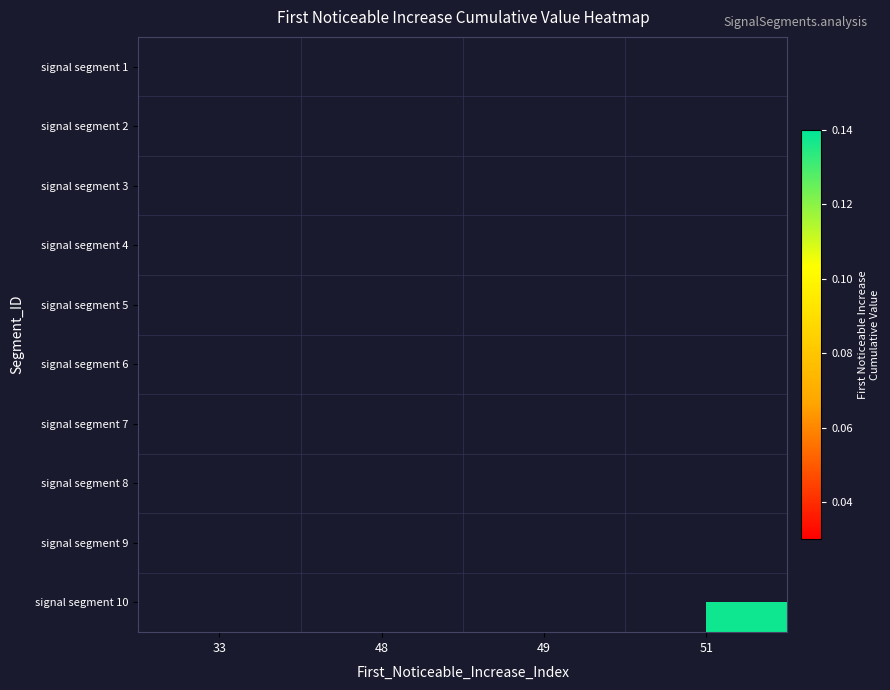

What is the maximum value shown in the chart?

0.1